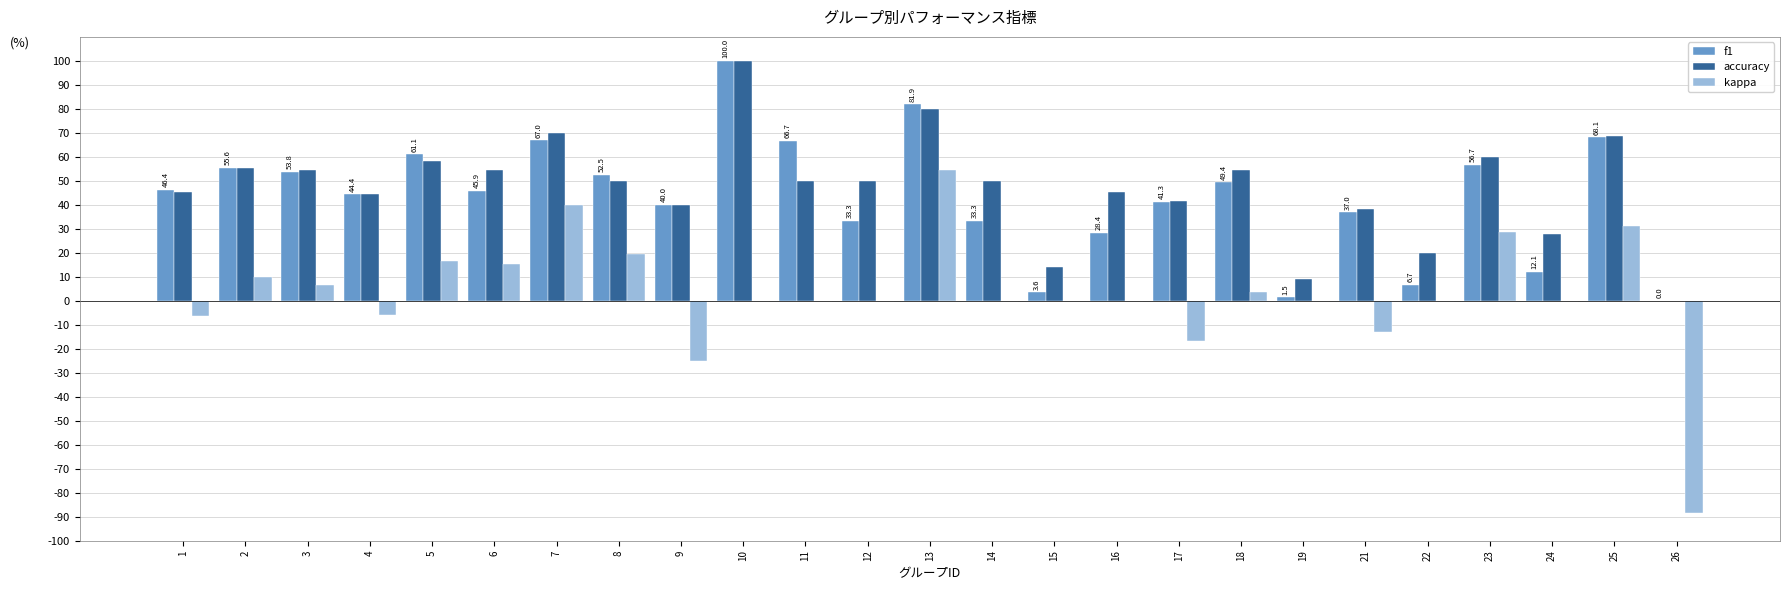

Reading left to right, what are all the values shown in this chart?

f1: 0.5	0.6	0.5	0.4	0.6	0.5	0.7	0.5	0.4	1.0	0.7	0.3	0.8	0.3	0.0	0.3	0.4	0.5	0.0	0.4	0.1	0.6	0.1	0.7	0.0
accuracy: 0.5	0.6	0.5	0.4	0.6	0.5	0.7	0.5	0.4	1.0	0.5	0.5	0.8	0.5	0.1	0.5	0.4	0.5	0.1	0.4	0.2	0.6	0.3	0.7	0.0
kappa: -0.1	0.1	0.1	-0.1	0.2	0.2	0.4	0.2	-0.2	0.0	0.0	0.0	0.5	0.0	0.0	0.0	-0.2	0.0	0.0	-0.1	0.0	0.3	0.0	0.3	-0.9